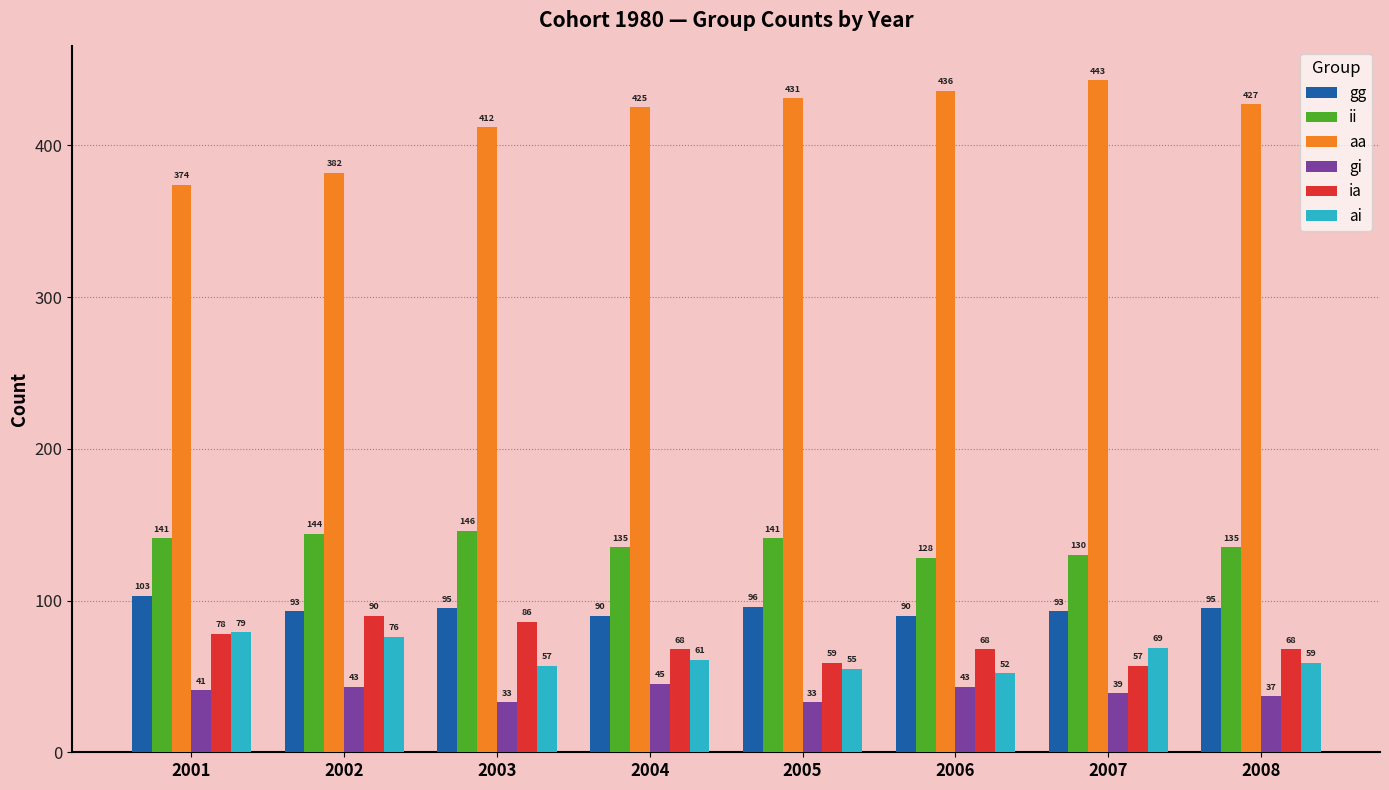

What is the greatest value displayed?

443